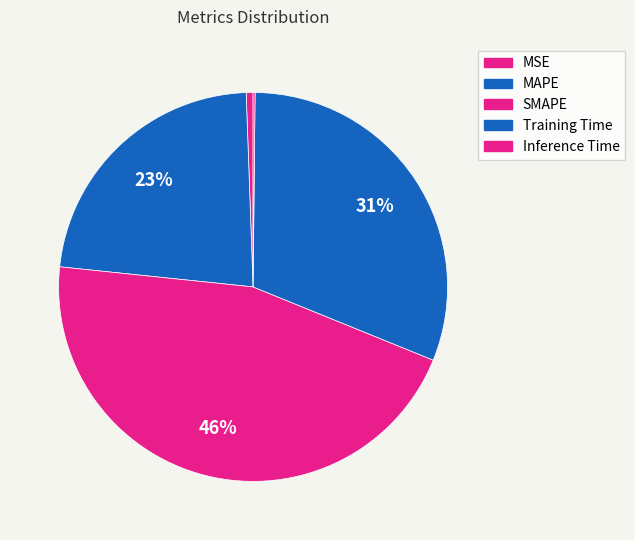

Which has a higher value, MSE or Training Time?

Training Time